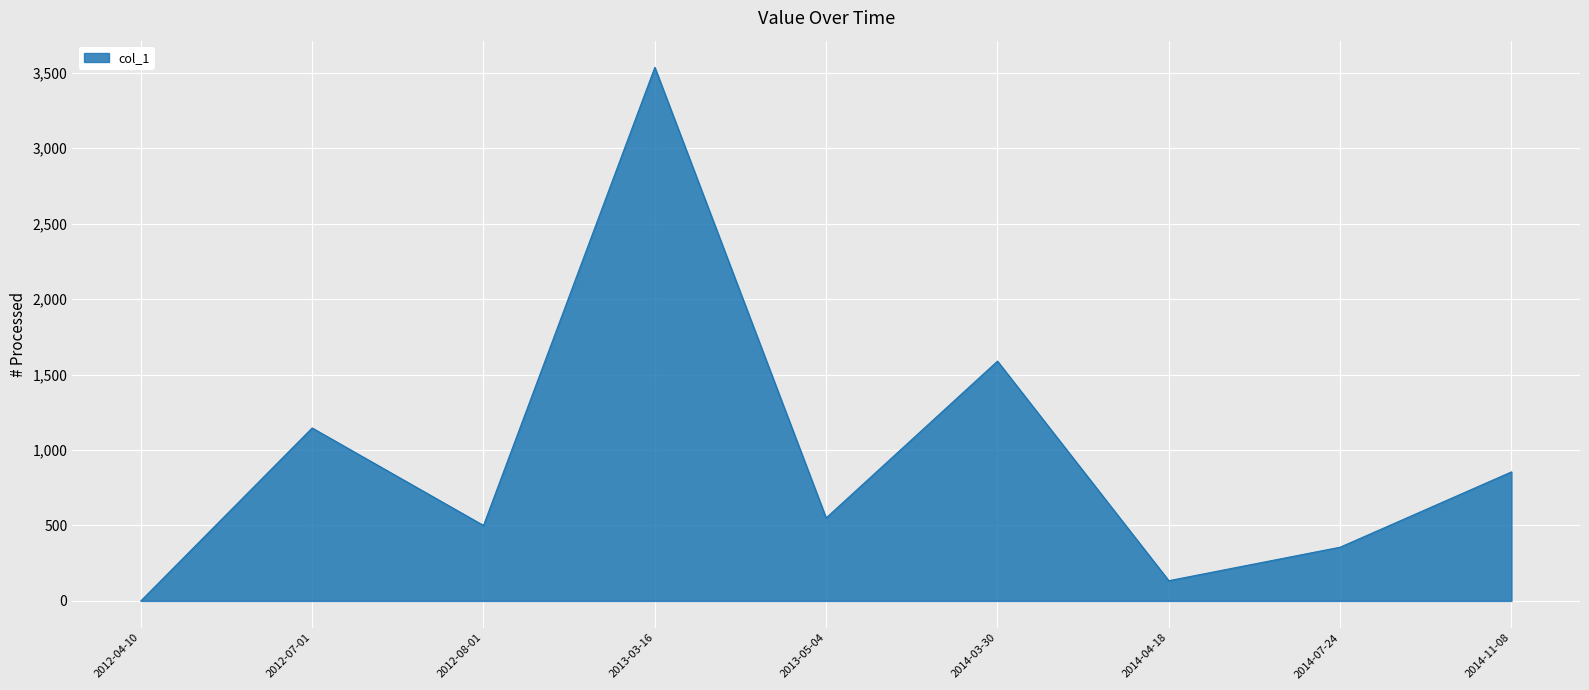

What value does the data have at 2013-03-16?

3536.0